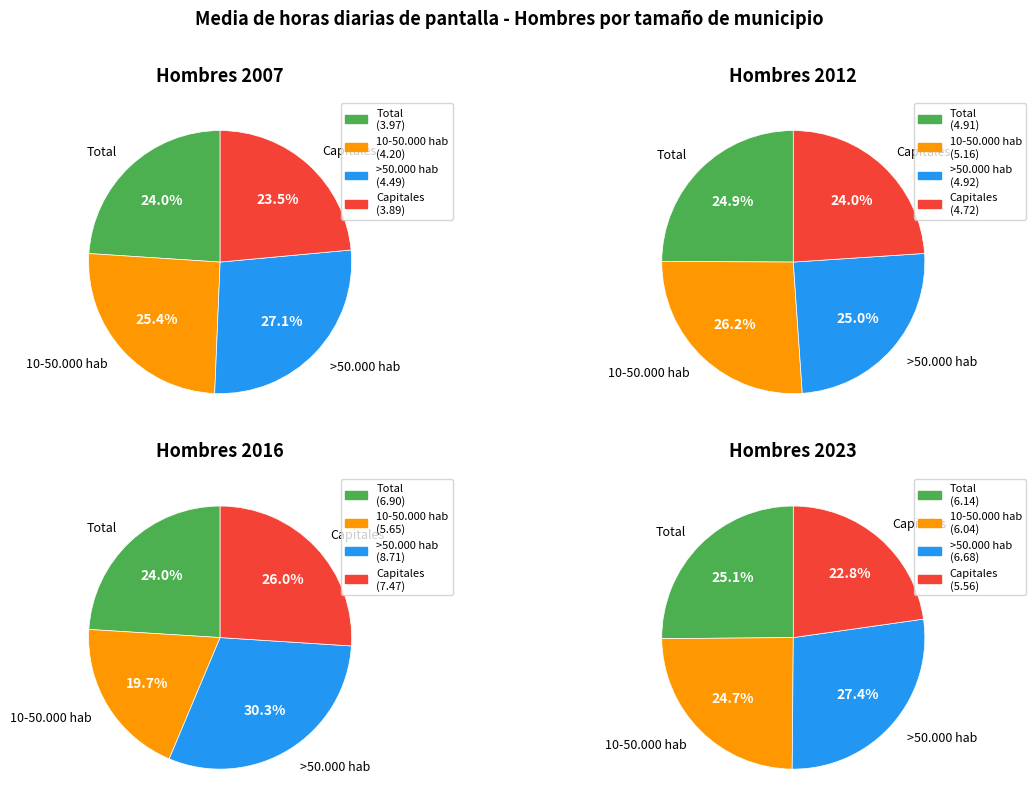

What percentage is the Total slice, to the nearest percent?

24%